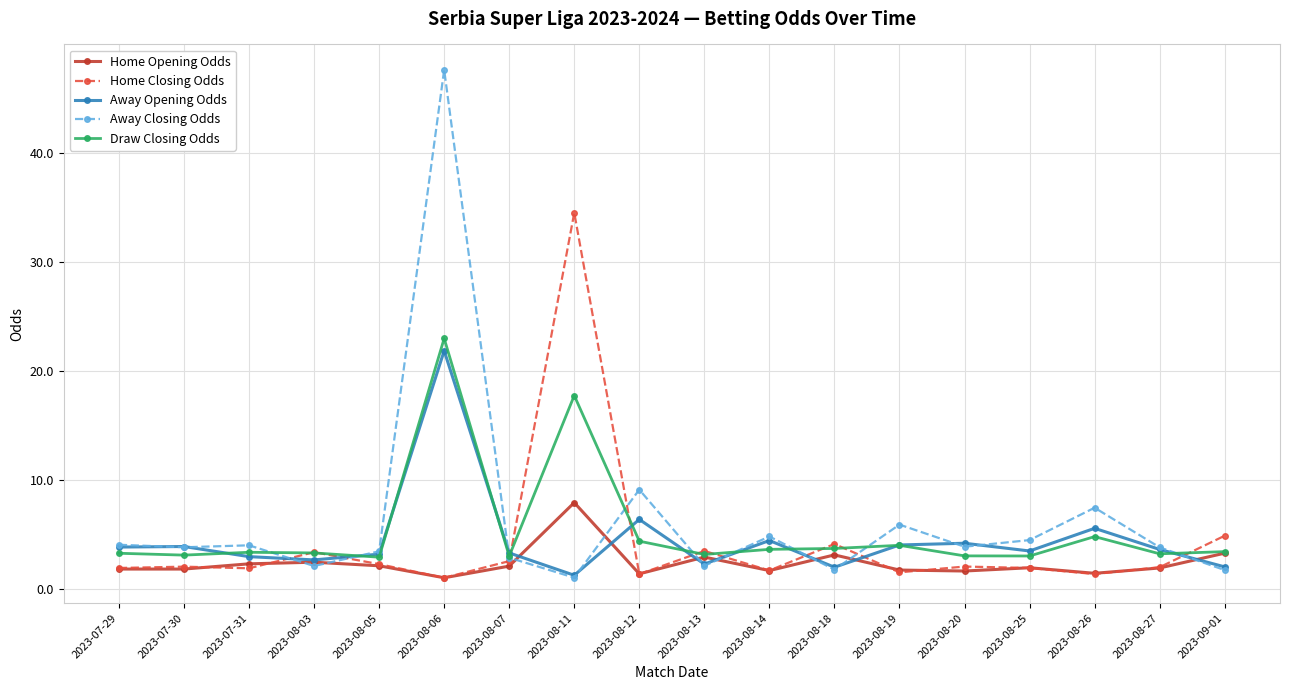

Rank the series by their maximum value, from lowest to highest.

Home Opening Odds, Away Opening Odds, Draw Closing Odds, Home Closing Odds, Away Closing Odds